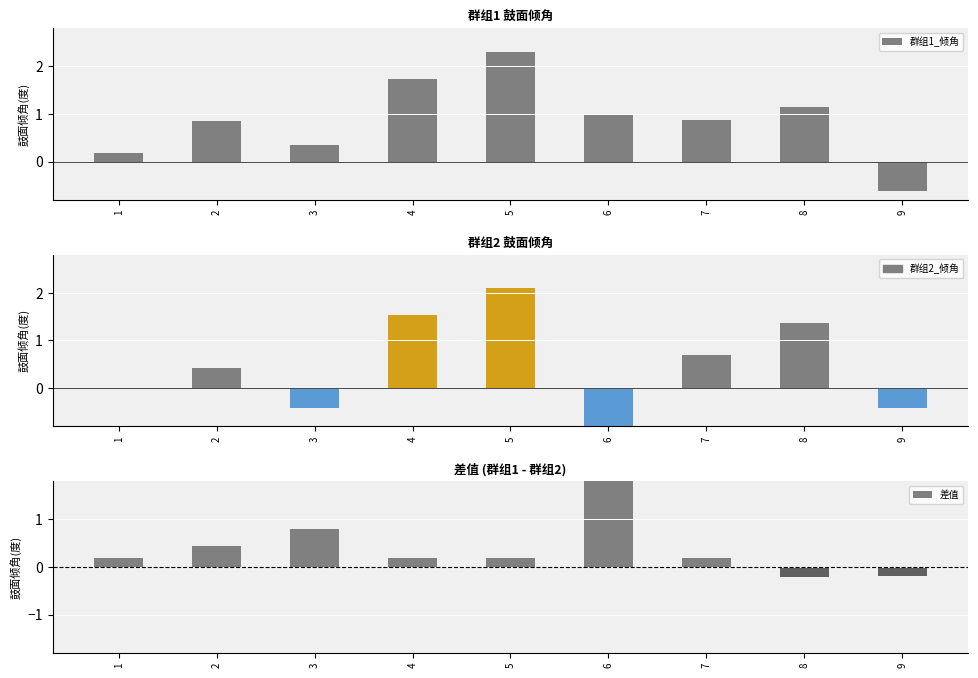

Reading left to right, what are all the values shown in this chart?

群组1_倾角: 0.2	0.9	0.4	1.7	2.3	1.0	0.9	1.1	-0.6
群组2_倾角: 0.0	0.4	-0.4	1.5	2.1	-1.1	0.7	1.4	-0.4
差值: 0.2	0.4	0.8	0.2	0.2	2.1	0.2	-0.2	-0.2